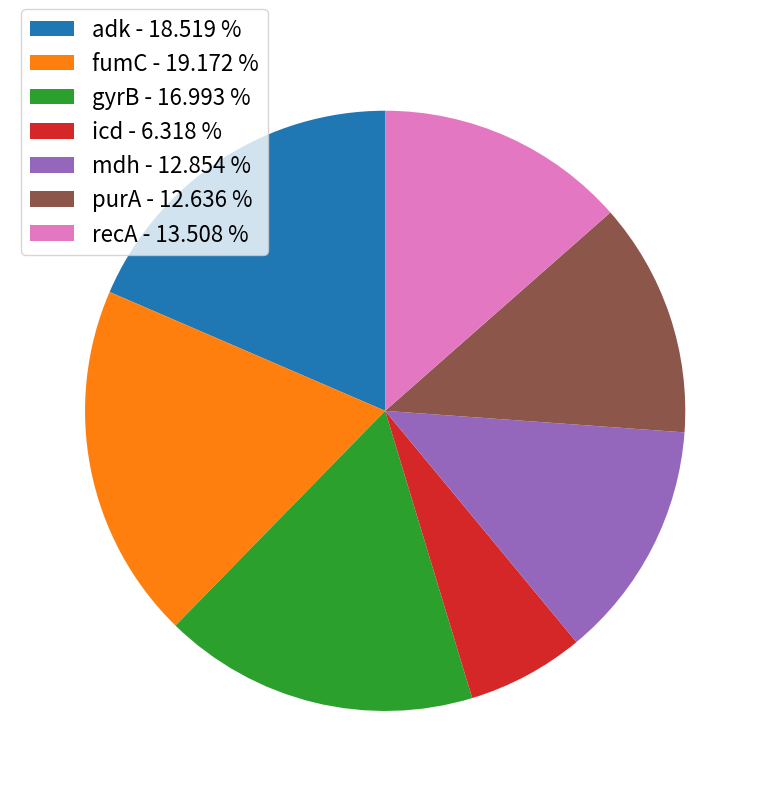

Is purA the majority of the pie?

No